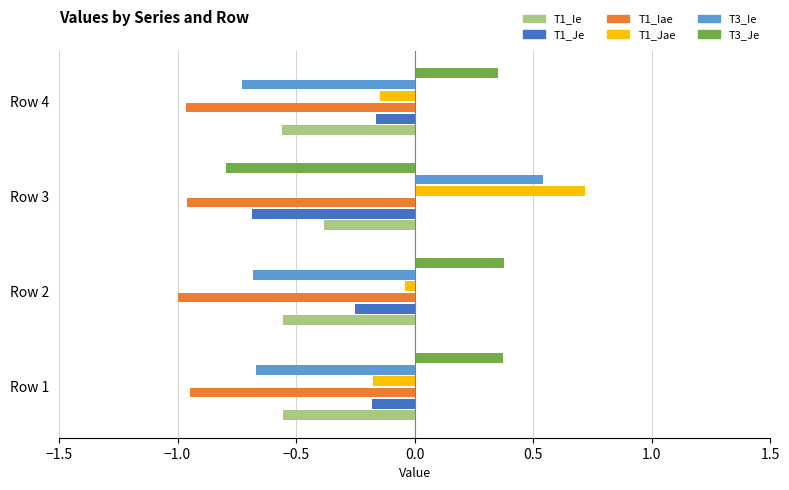

The T1_Iae series shows -0.6 at Row 1. True or false?

False